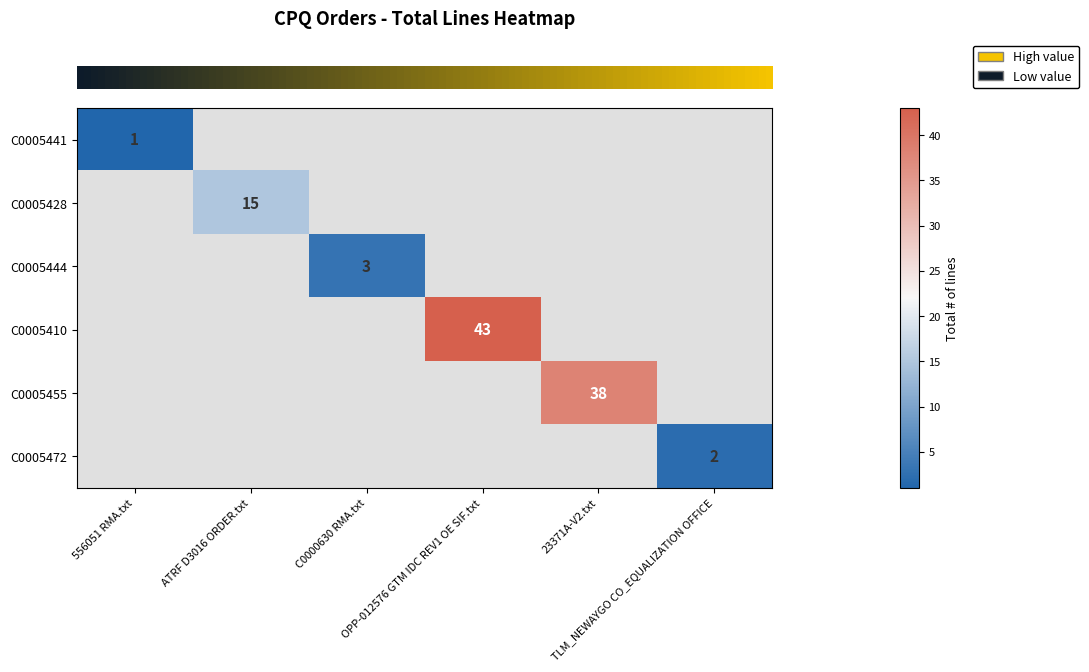

What is the maximum value shown in the chart?

43.0